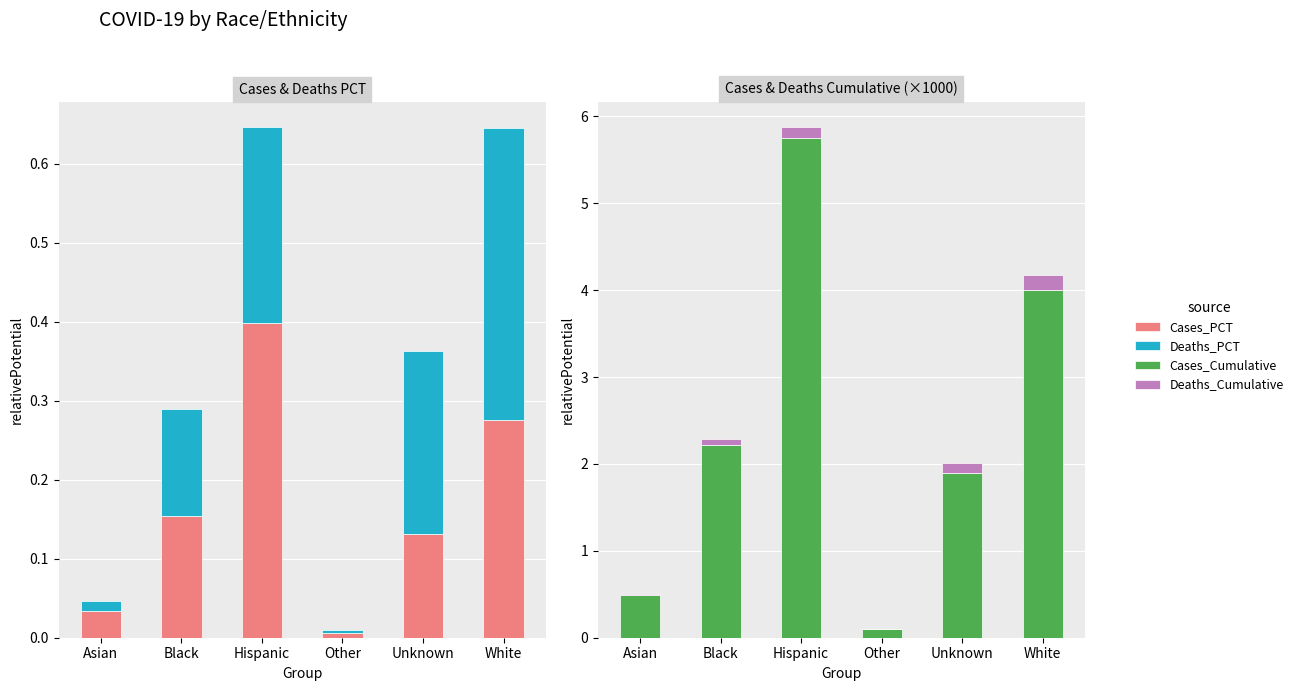

At which label does Cases_Cumulative reach its minimum?

Other